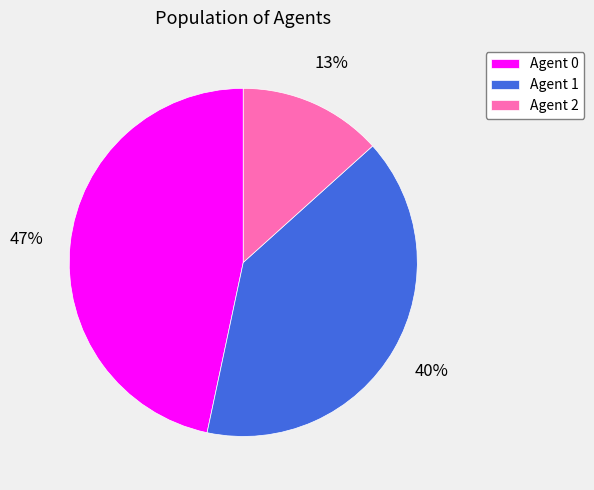

Count the number of slices in the pie.

3